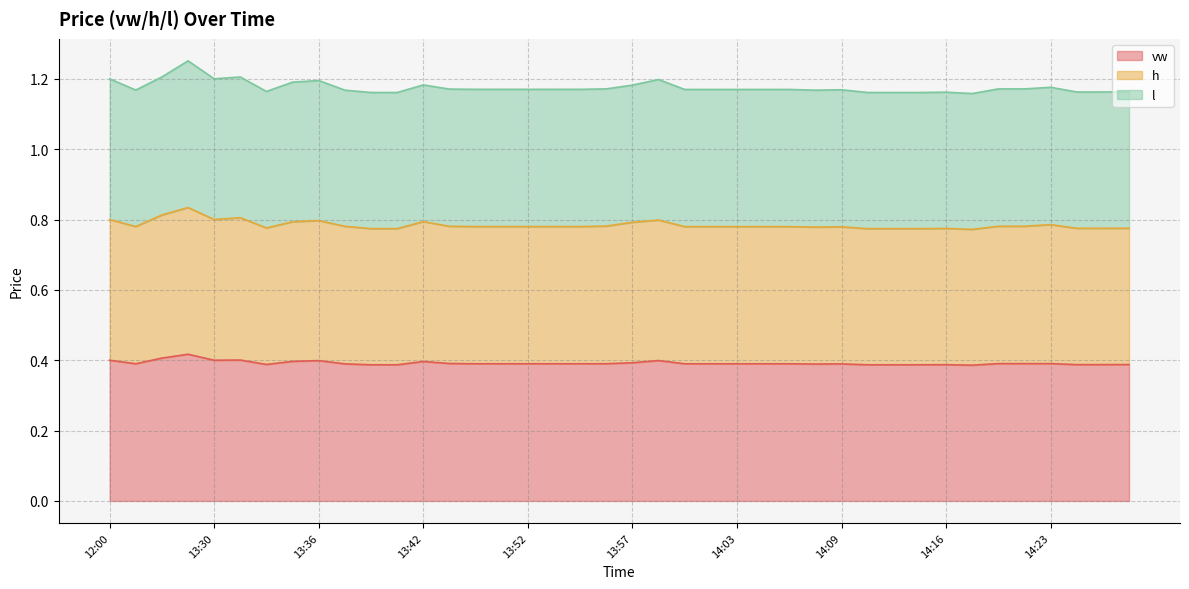

Which category has the lowest value in the h series?

14:18